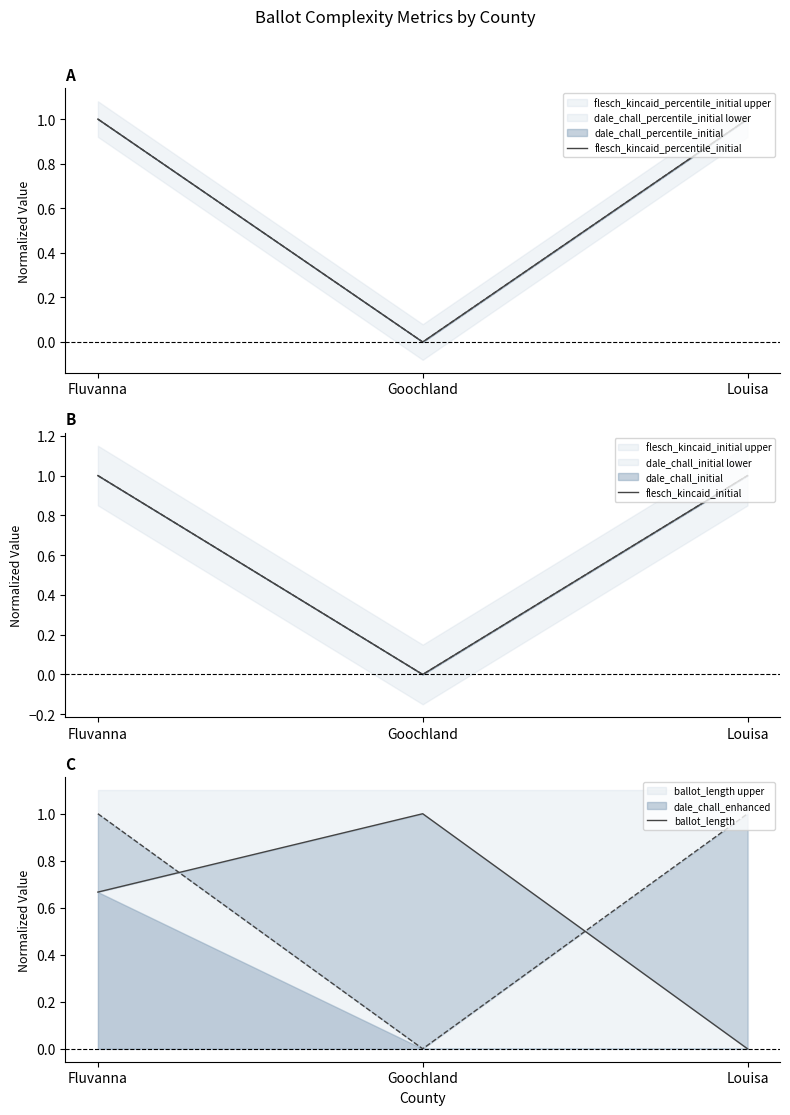

True or false: flesch_kincaid_percentile_initial has a value of 1.0 at Louisa.

True